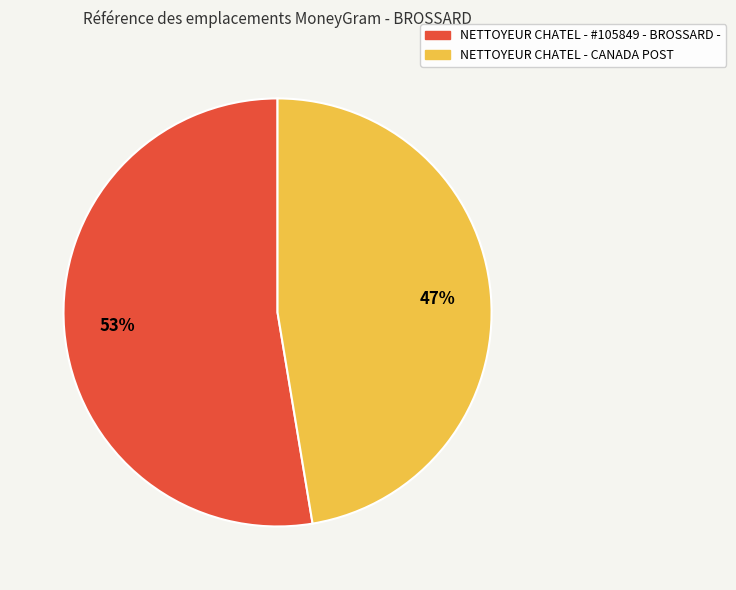

How many segments does this pie chart have?

2